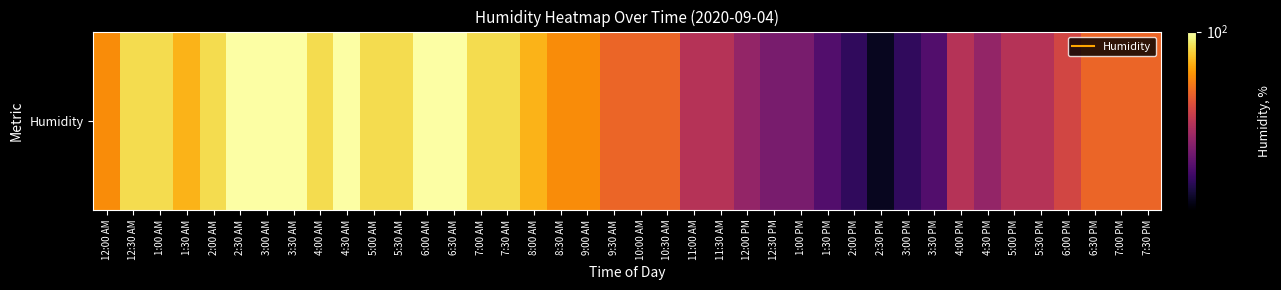

What is the difference between the values at 12:00 AM and 4:30 AM?

16